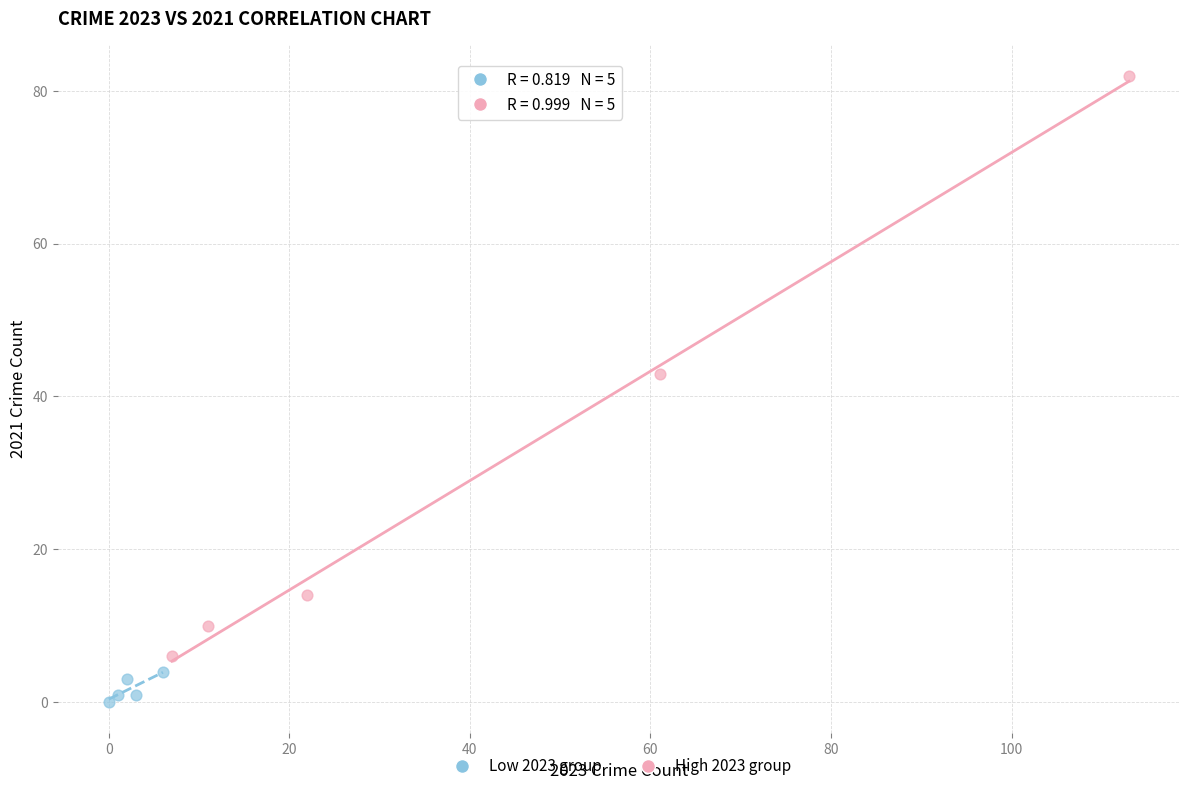

Which series contains the lowest Y value?

Low 2023 group